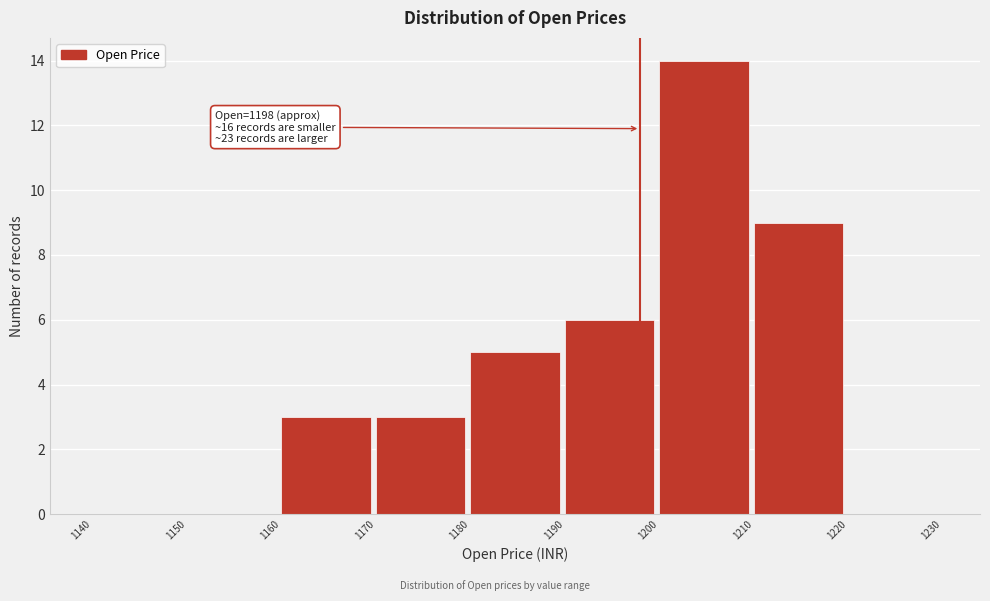

Which range on the x-axis has the tallest bar?

1200 to 1210